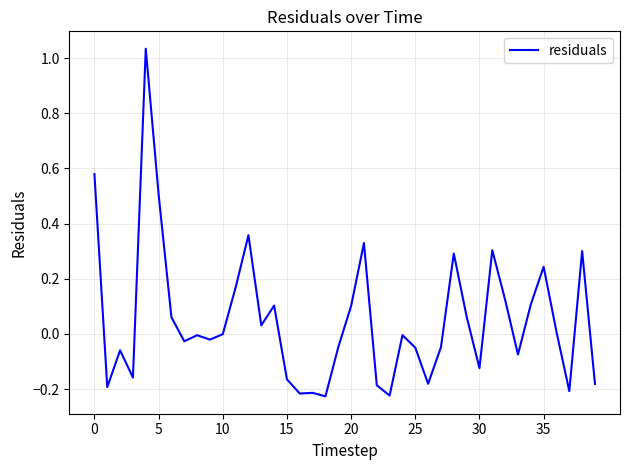

True or false: the data shows 0.8 at 5.

False